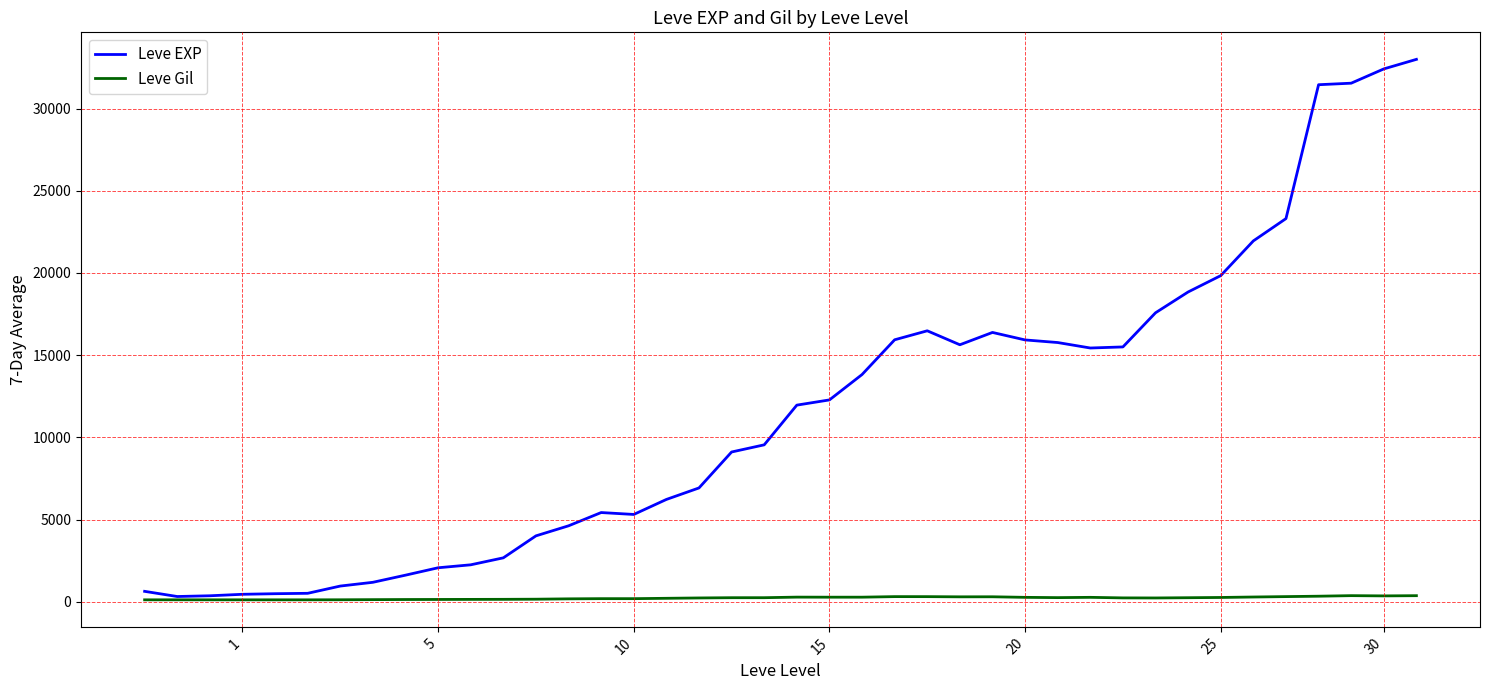

Rank the series by their maximum value, from lowest to highest.

Leve Gil, Leve EXP